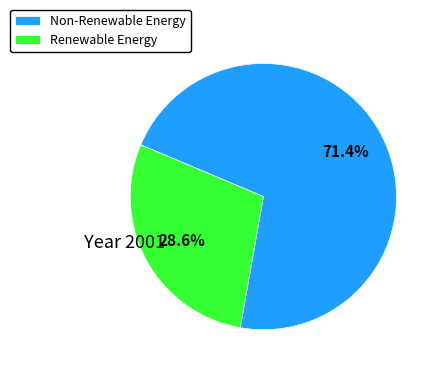

Count the number of slices in the pie.

2